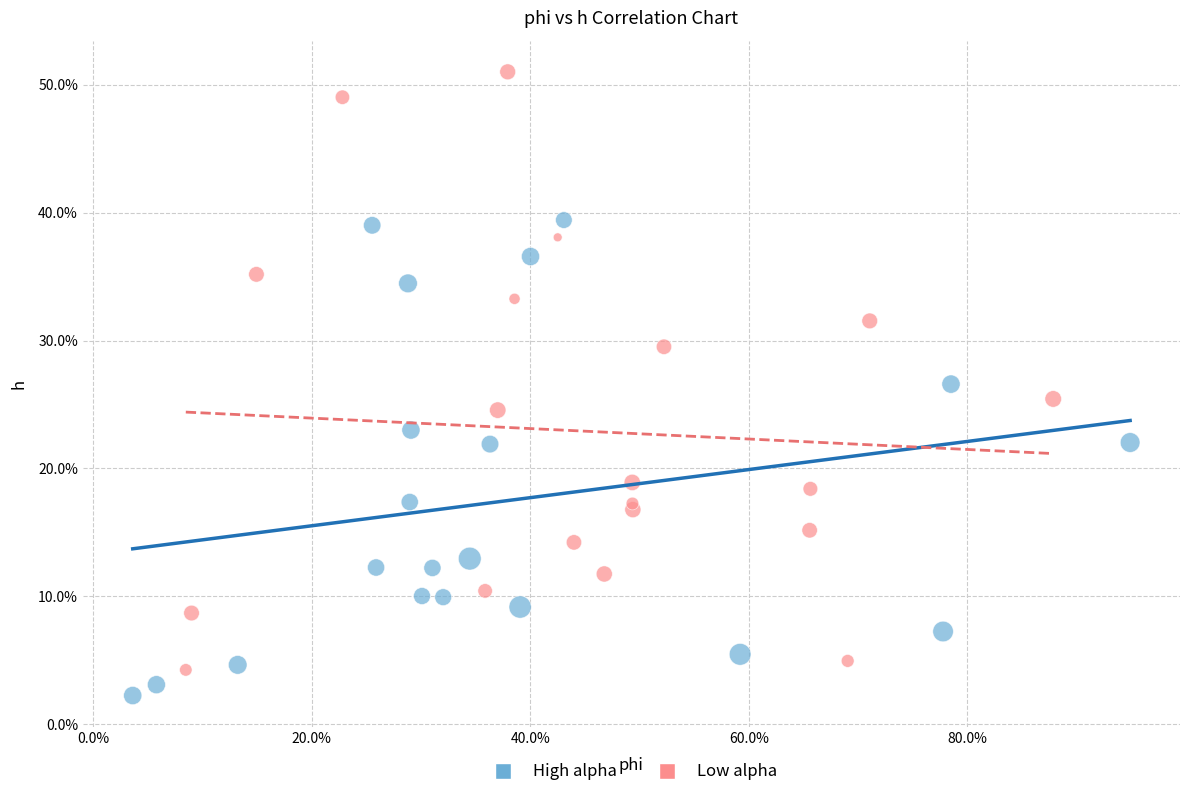

What are all the series names shown in the legend?

High alpha, Low alpha